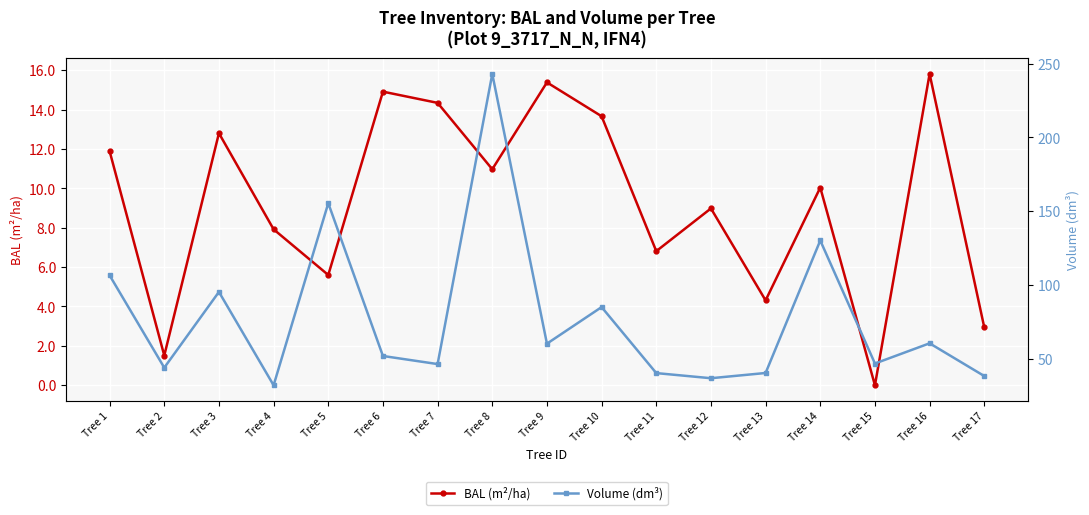

List the series in order of their peak value, lowest first.

BAL (m²/ha), Volume (dm³)